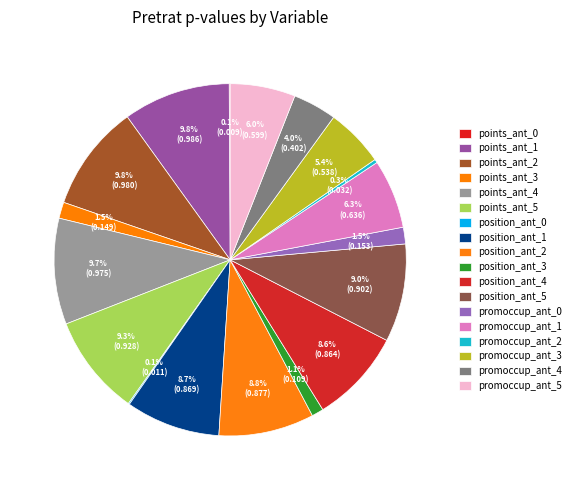

Which slice is the largest?

points_ant_1